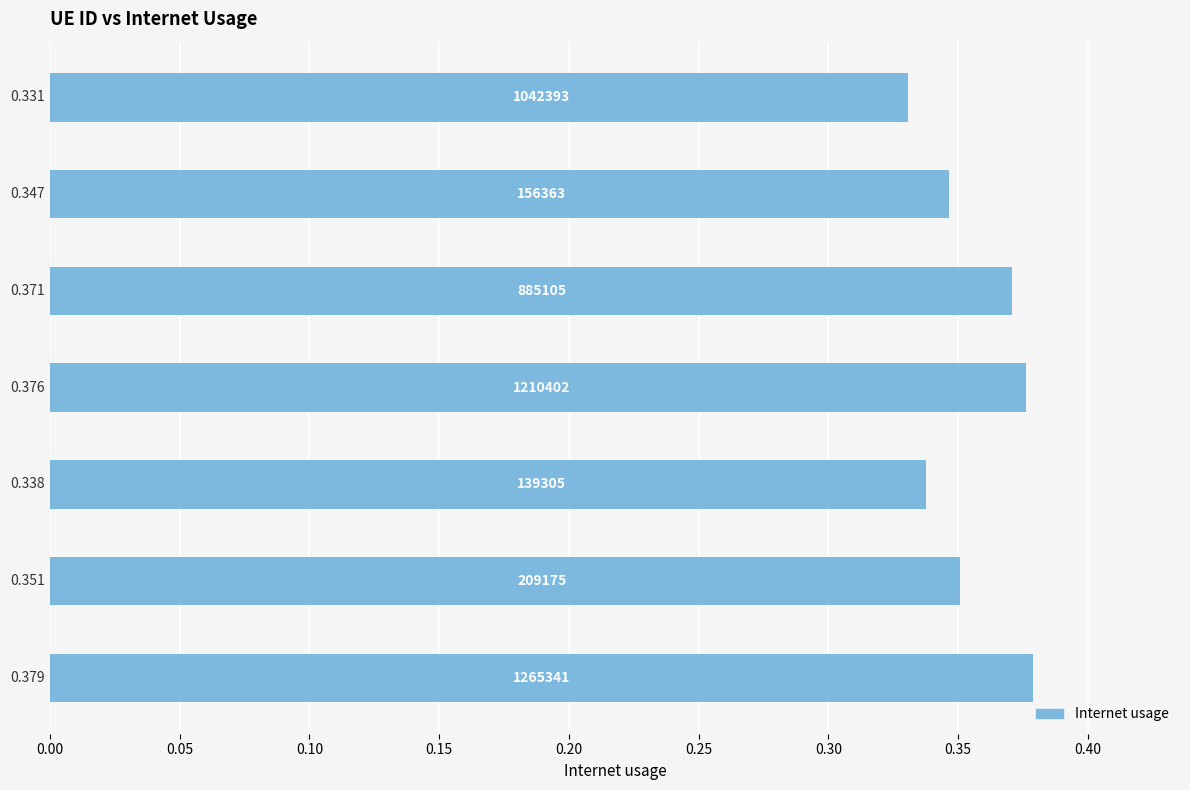

How many bars are there in total?

7